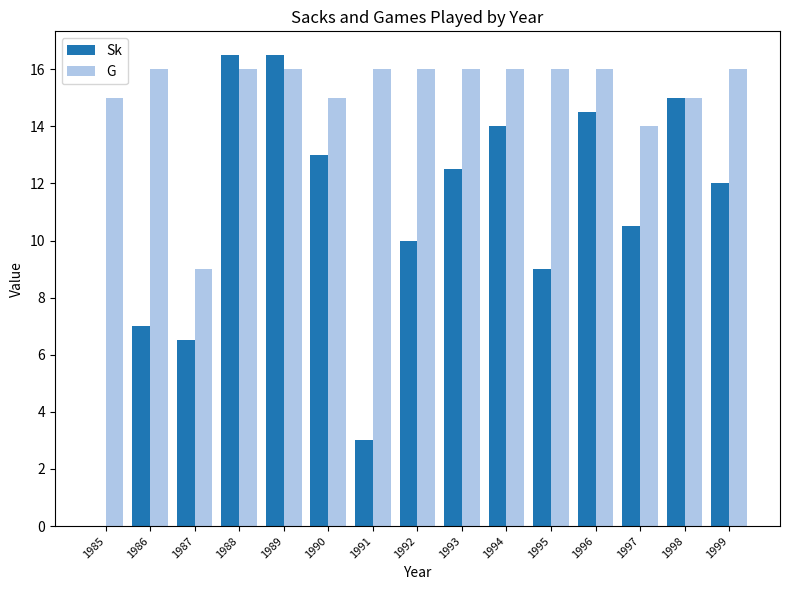

Is it true that Sk equals 16.5 at 1989?

True